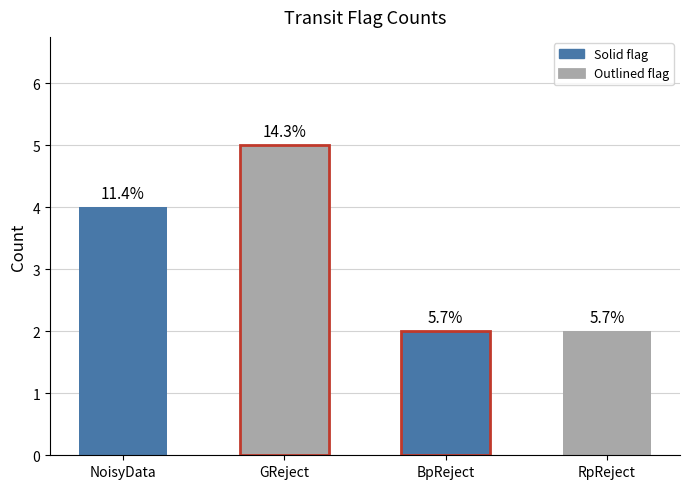

How many bars are there in total?

4